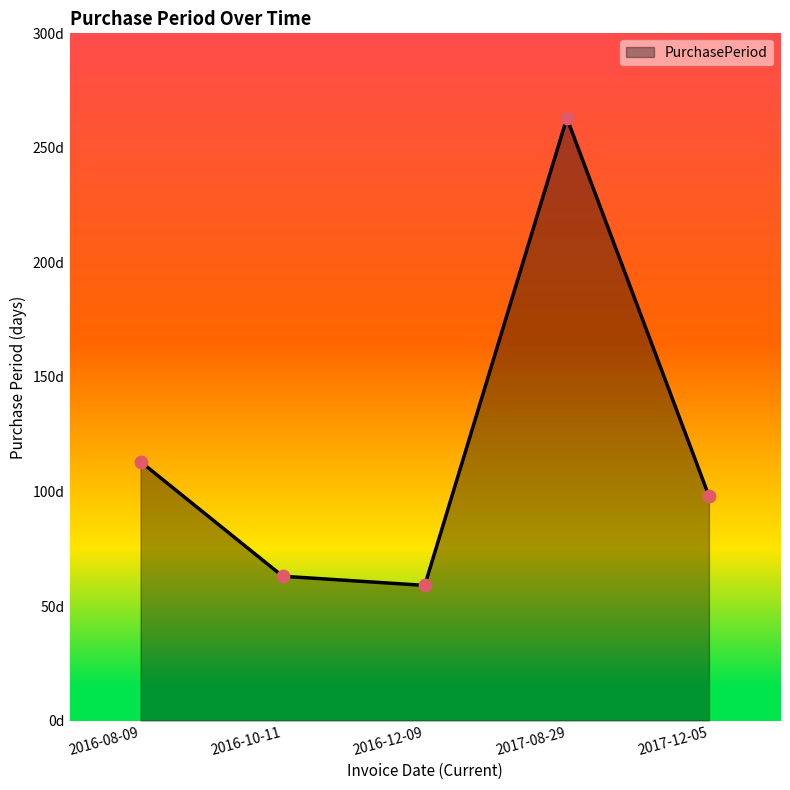

Which has a higher value, 2016-12-09 or 2017-08-29?

2017-08-29